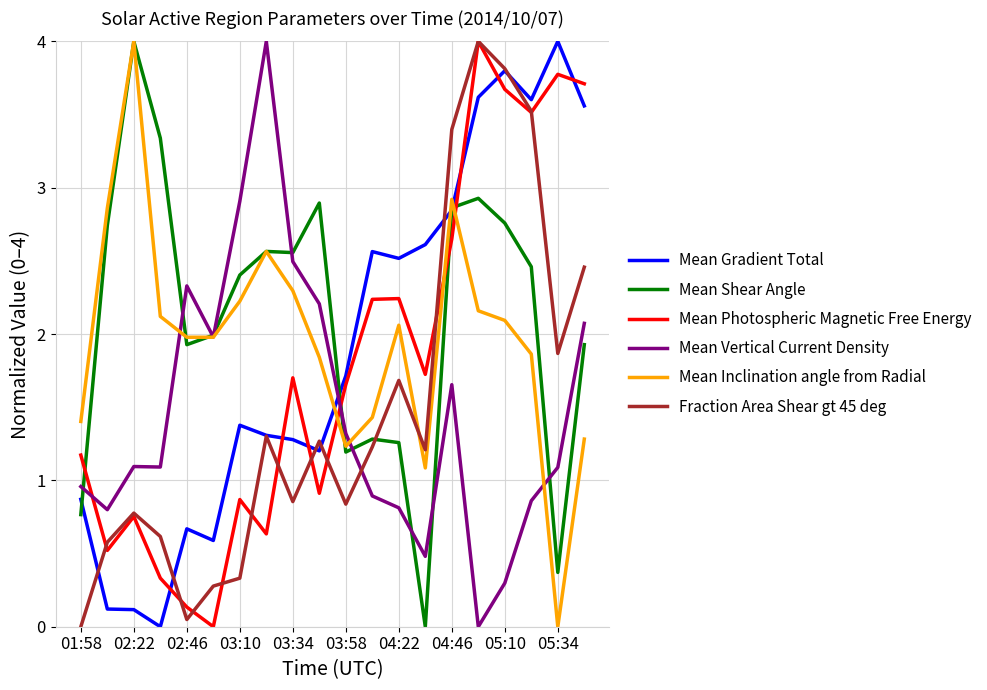

What is the maximum value shown in the chart?

4.0